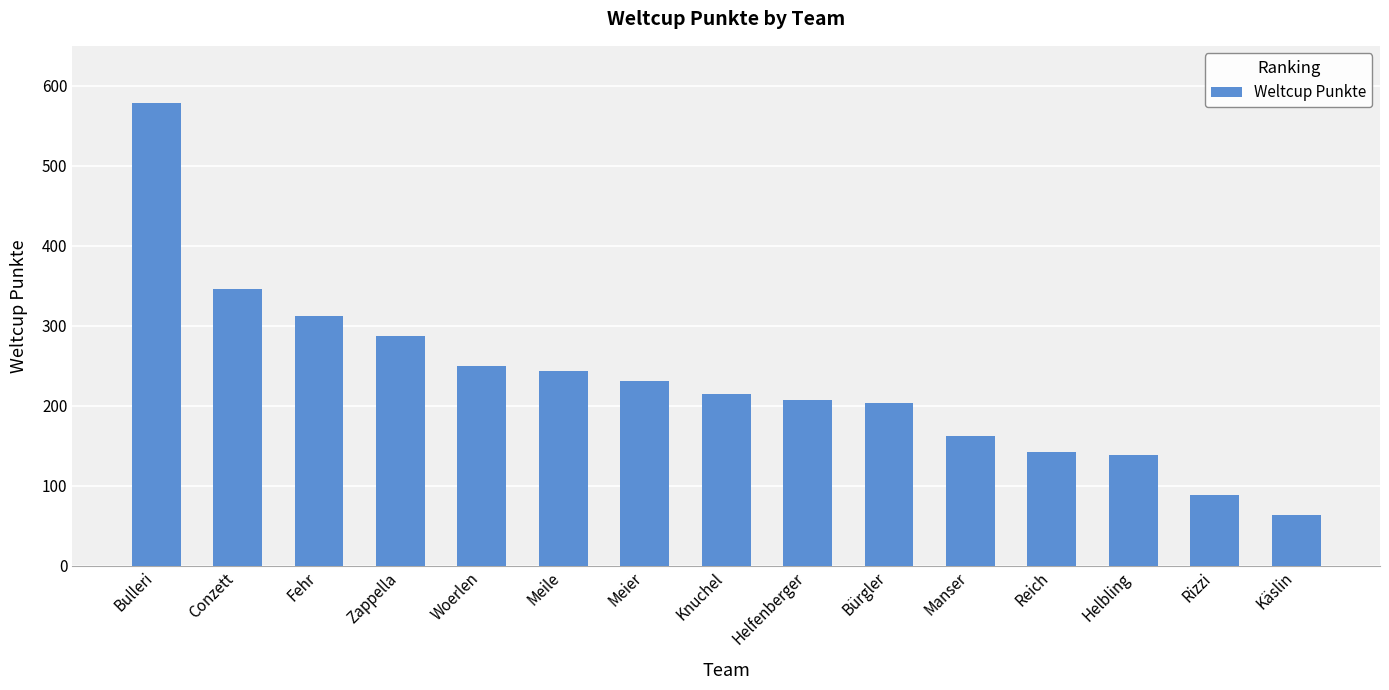

Reading left to right, what are all the values shown in this chart?

Bulleri=578	Conzett=346	Fehr=312	Zappella=287	Woerlen=250	Meile=243	Meier=231	Knuchel=215	Helfenberger=207	Bürgler=203	Manser=162	Reich=142	Helbling=138	Rizzi=88	Käslin=63